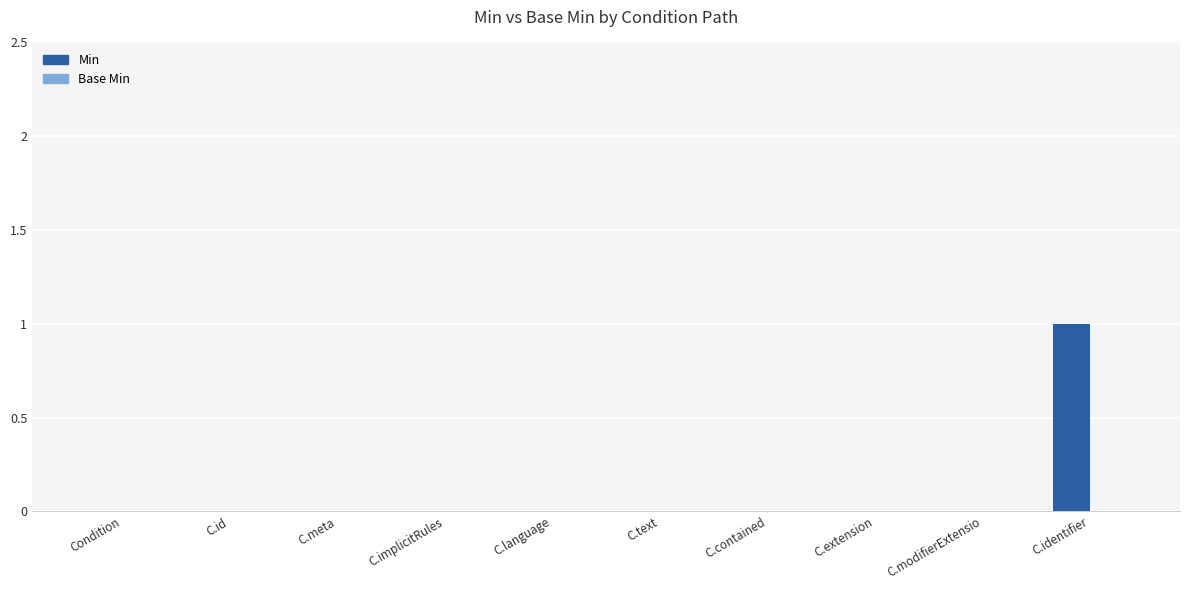

How many series are shown in this chart?

1